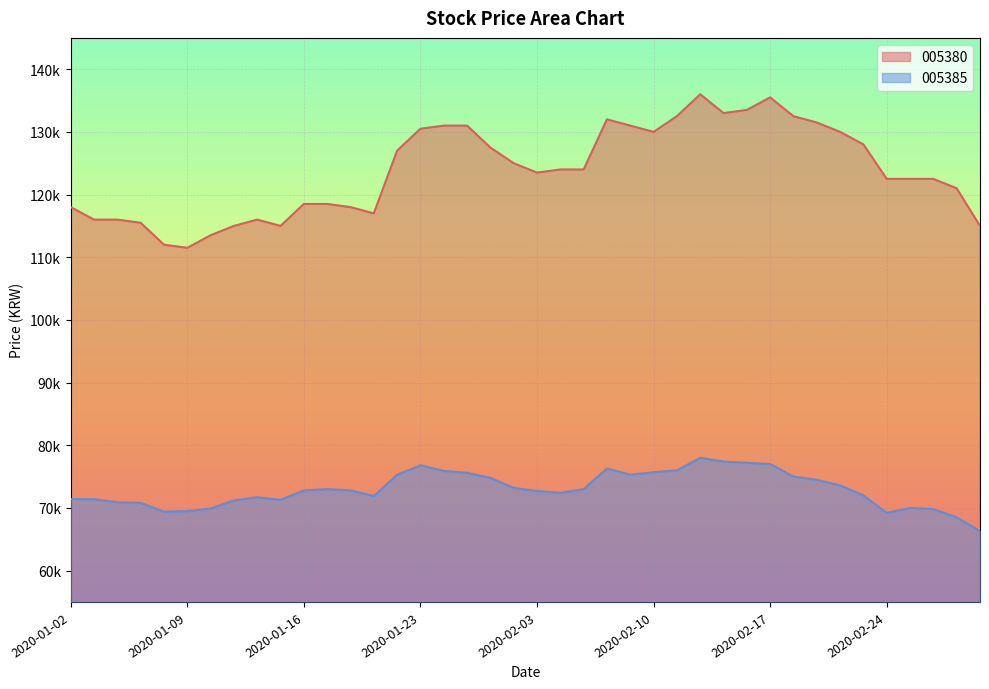

How many interior local valleys does the 005385 series have?

6